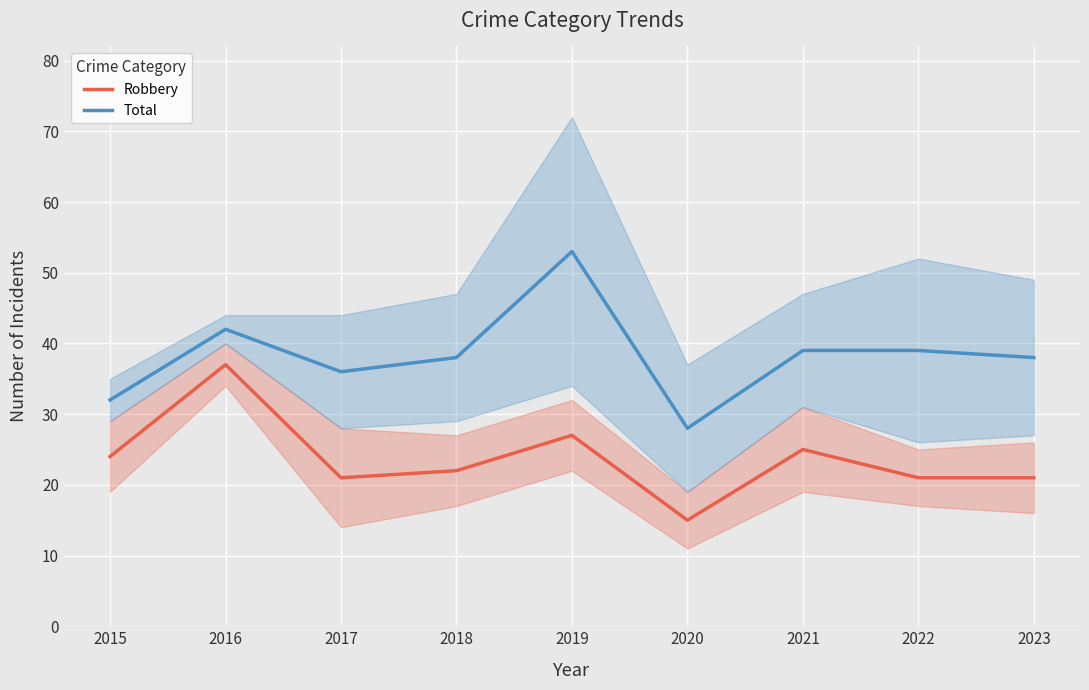

What is the total value across all series at 2019?

80